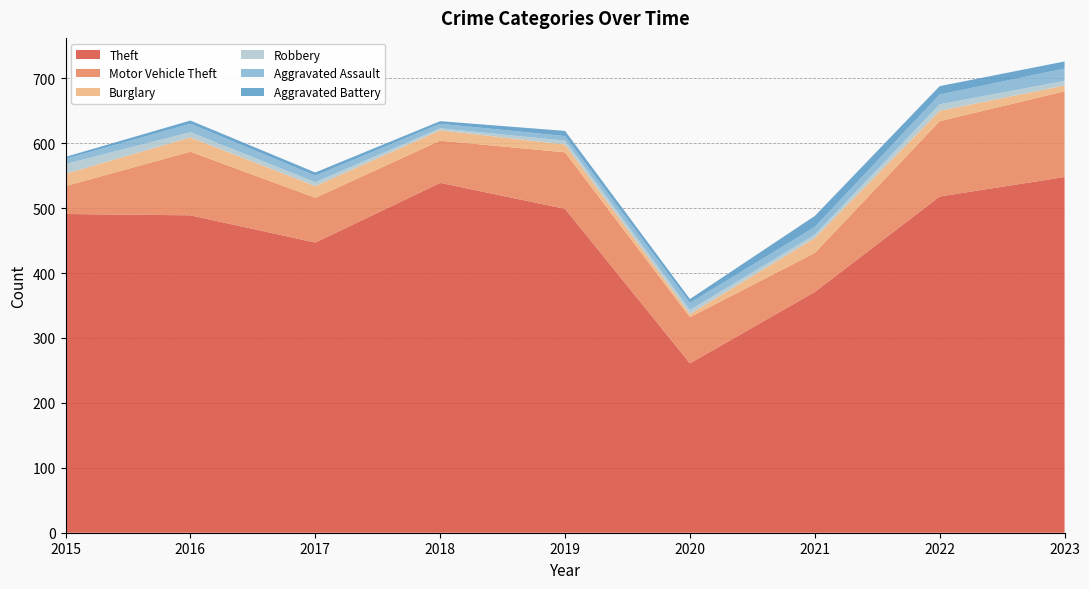

Reading left to right, extract all data points from this chart.

Theft: 491	489	447	539	499	261	371	518	548
Motor Vehicle Theft: 43	98	69	65	87	71	60	116	132
Burglary: 19	22	18	16	12	5	23	16	9
Robbery: 15	8	6	3	6	6	5	10	7
Aggravated Assault: 8	13	10	7	7	11	12	15	19
Aggravated Battery: 3	5	5	4	8	6	17	13	11